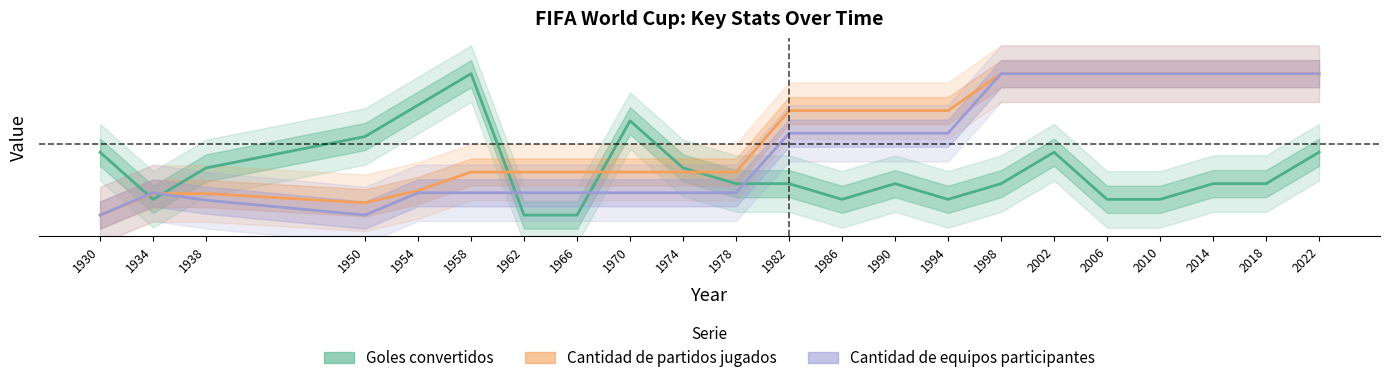

The value of Cantidad de partidos jugados at 2002 is 1.0. True or false?

True